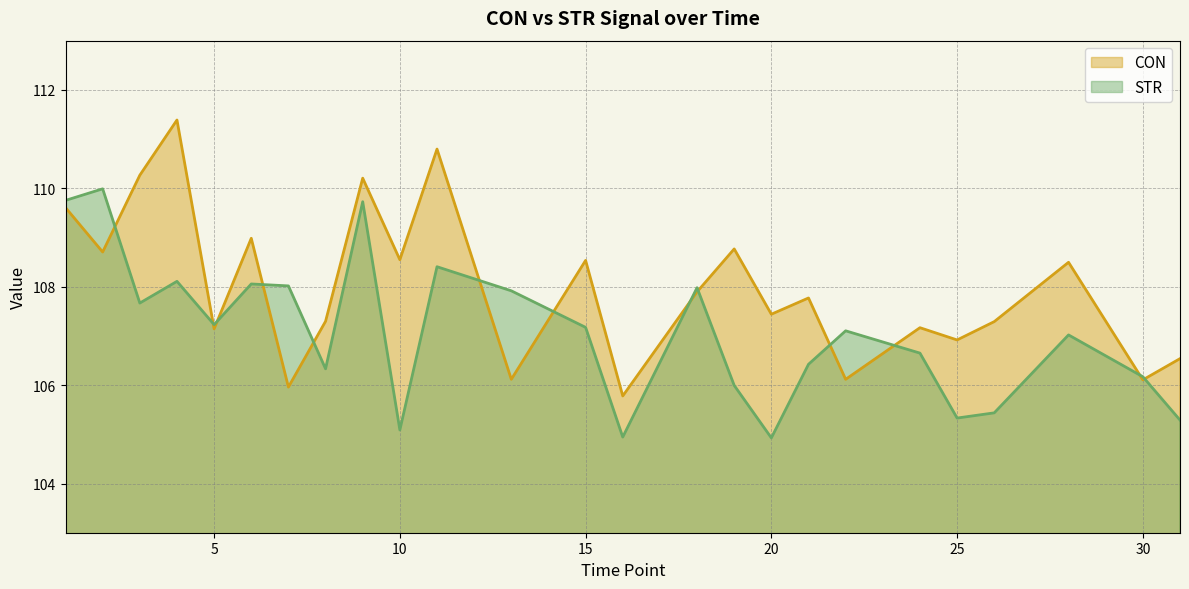

What is the difference between the highest and lowest values at 3?

2.6